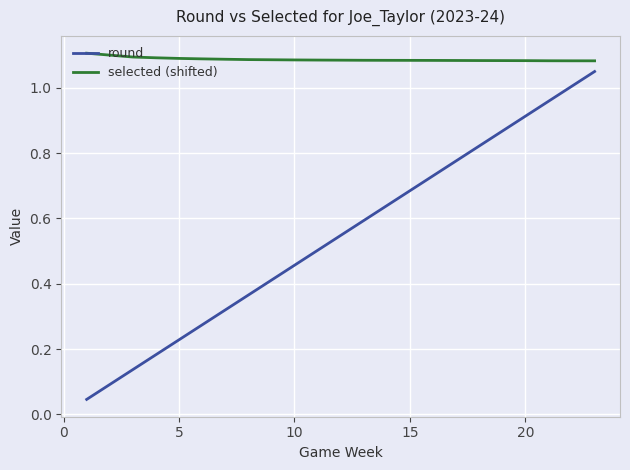

Rank the series by their average value, from highest to lowest.

selected (shifted), round